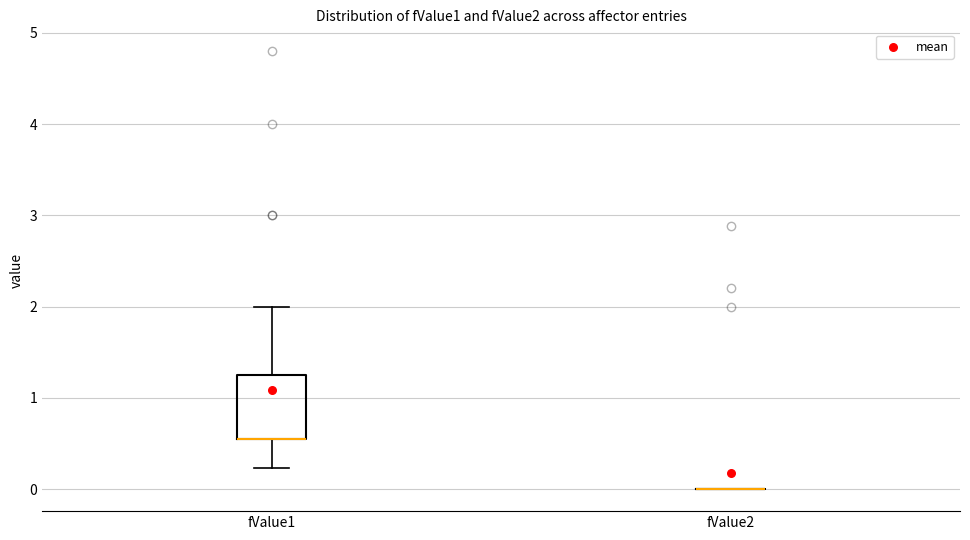

Reading left to right, transcribe this box plot: for each box, give where its median line is, the range the box spans, and where its two whiskers end, as read against the y-axis. The values are not printed on the chart, so give them approximately, as read against the axis.

fValue1: median 0.6 (drawn on the box's lower edge), box 0.6 to 1.3, whiskers 0.2 to 2.0
fValue2: box collapsed to a line at 0.0, whiskers 0.0 to 0.0